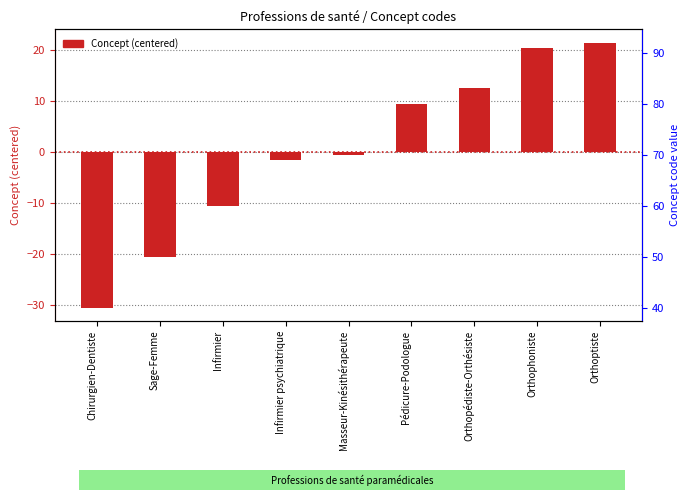

Is it true that the value at Infirmier psychiatrique is -2.5?

False